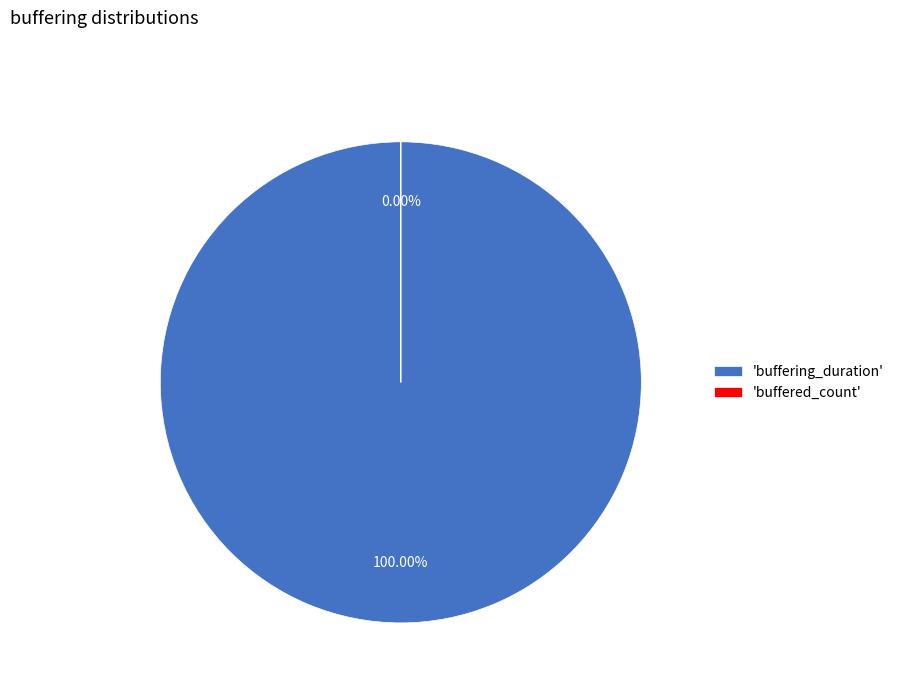

Is it true that buffered_count is 14% of the pie?

False